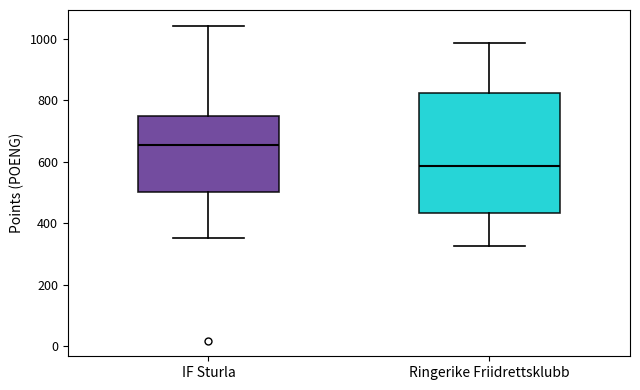

Reading left to right, transcribe this box plot: for each box, give where its median line is, the range the box spans, and where its two whiskers end, as read against the y-axis. The values are not printed on the chart, so give them approximately, as read against the axis.

IF Sturla: median 660, box 500 to 740, whiskers 360 to 1040
Ringerike Friidrettsklubb: median 580, box 440 to 820, whiskers 320 to 980